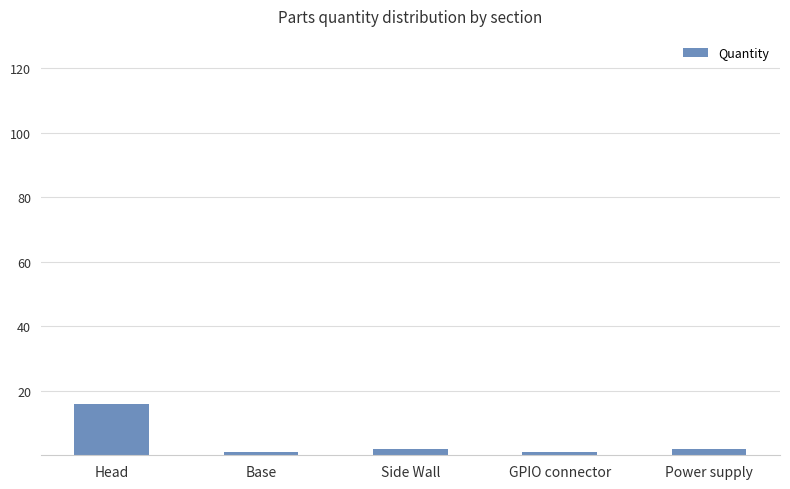

At which category does the chart reach its peak across all series?

Head